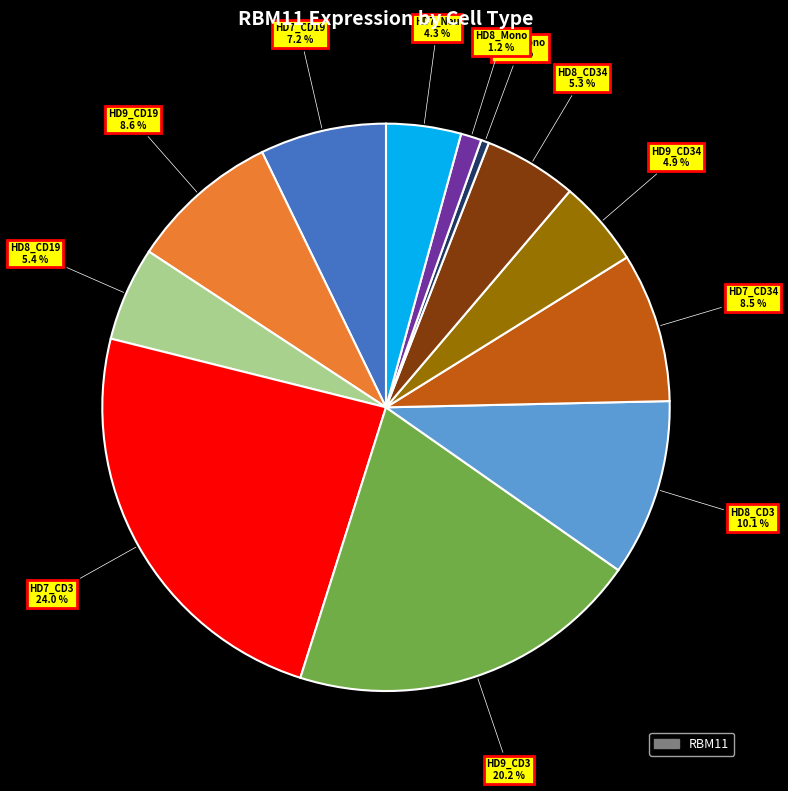

Is there a majority slice in this chart?

No